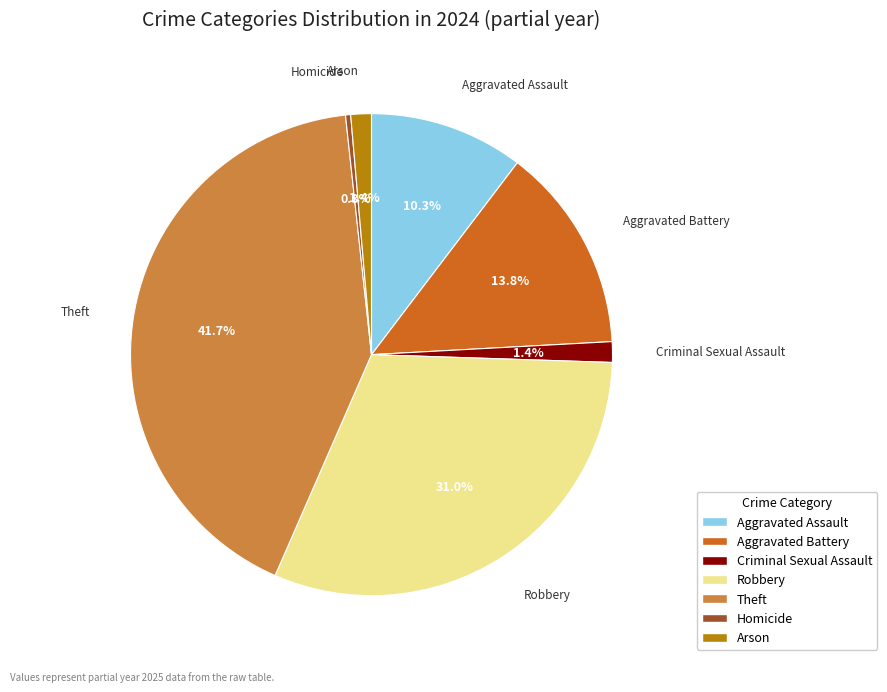

To the nearest percent, what percentage of the pie is Criminal Sexual Assault?

1%